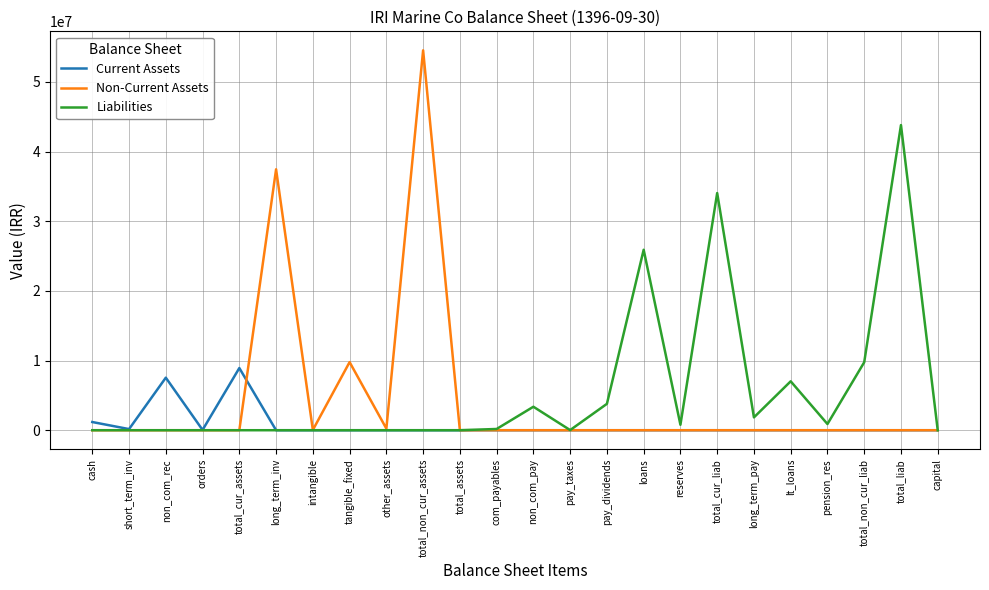

What is the greatest value displayed?

54524481